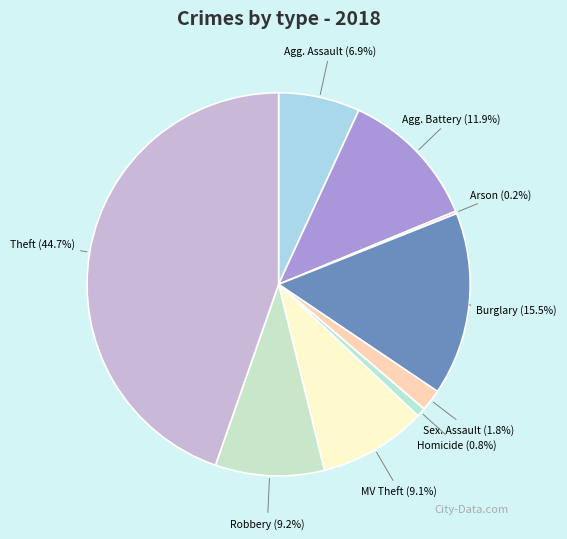

To the nearest percent, what is the average slice percentage?

11%